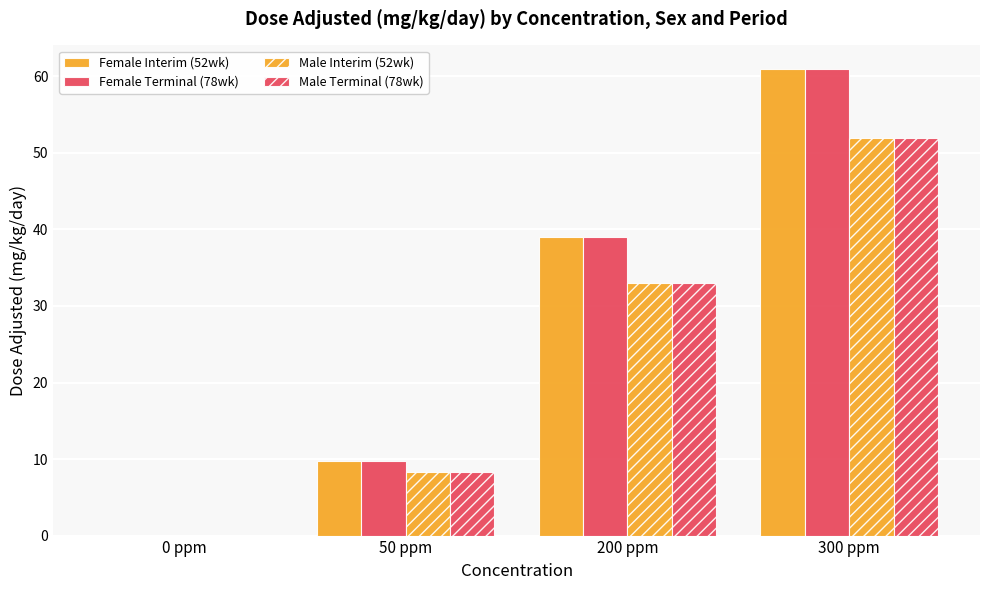

True or false: Male Terminal (78wk) has a value of 33.0 at 200 ppm.

True